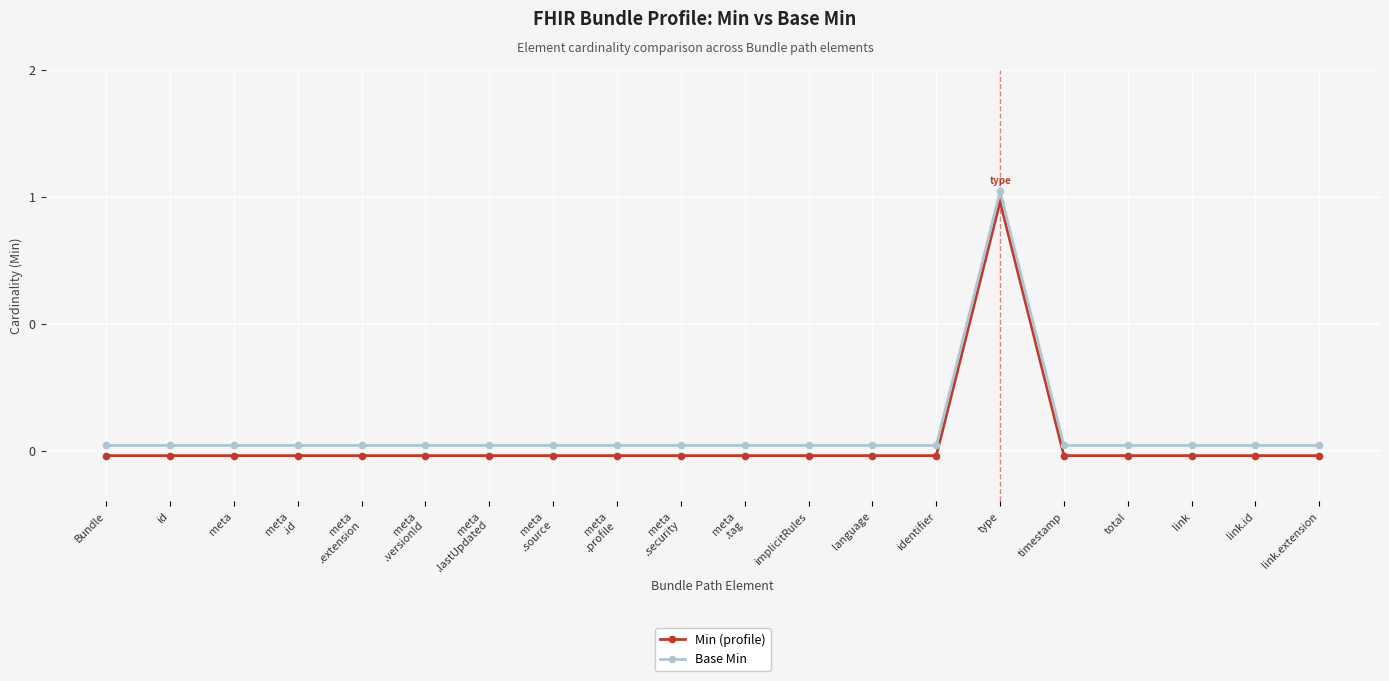

Rank the categories by Base Min value from lowest to highest.

Bundle, id, meta, meta
.id, meta
.extension, meta
.versionId, meta
.lastUpdated, meta
.source, meta
.profile, meta
.security, meta
.tag, implicitRules, language, identifier, timestamp, total, link, link.id, link.extension, type